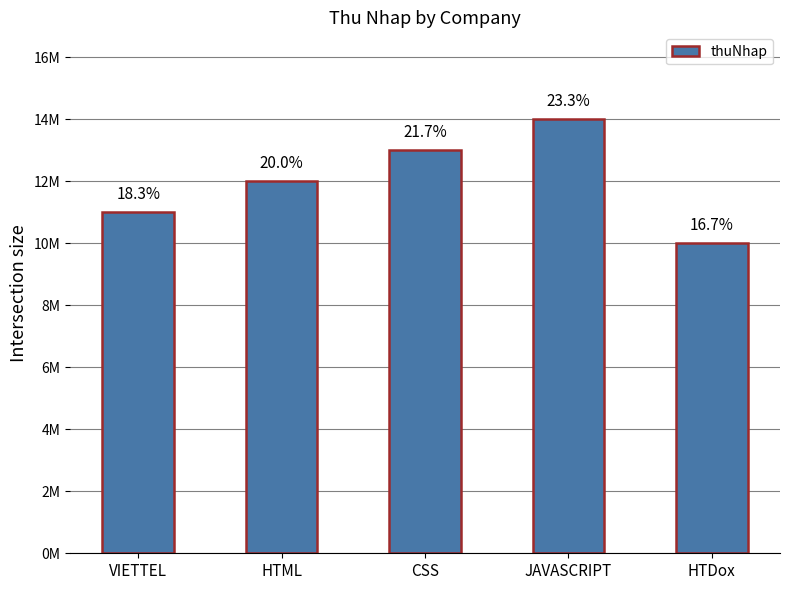

Are the bars horizontal?

No